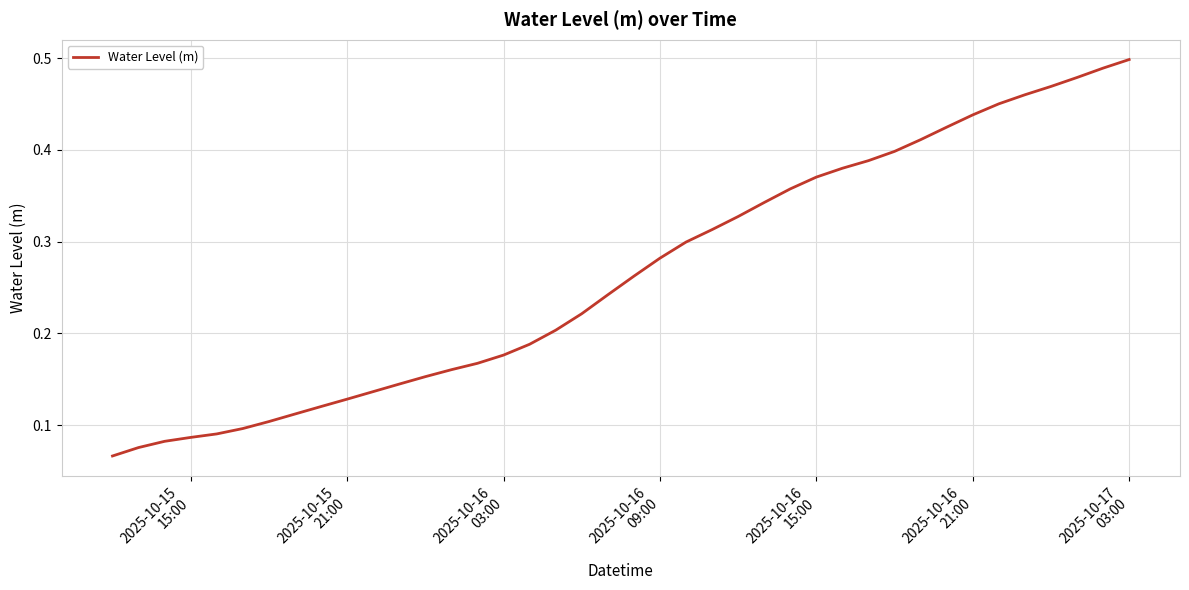

Which label corresponds to the largest value in the chart?

2025-10-17
03:00